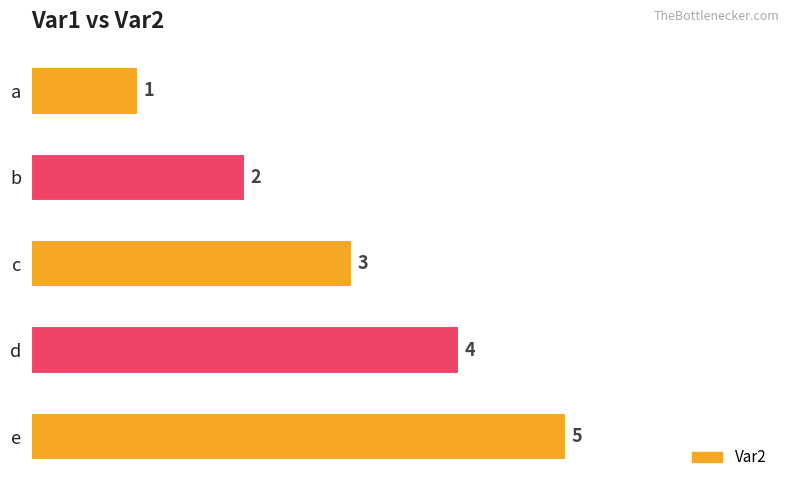

Rank the categories by value from lowest to highest.

a, b, c, d, e